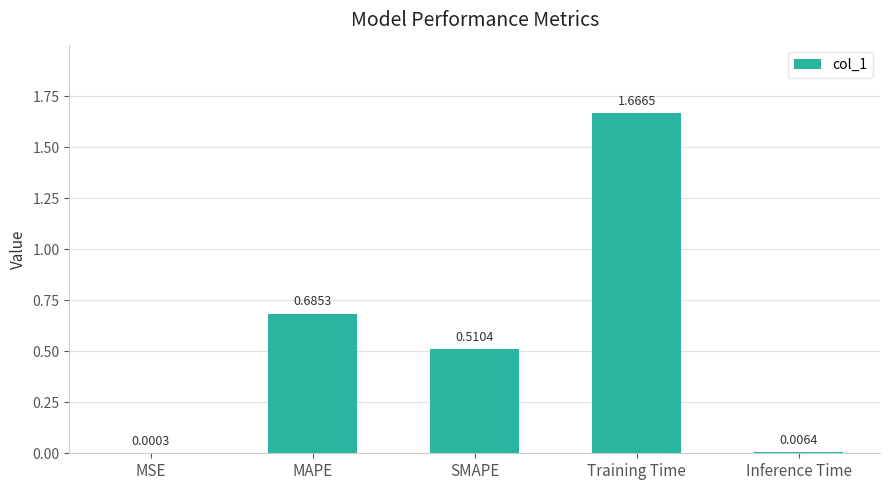

How many series are shown in this chart?

1